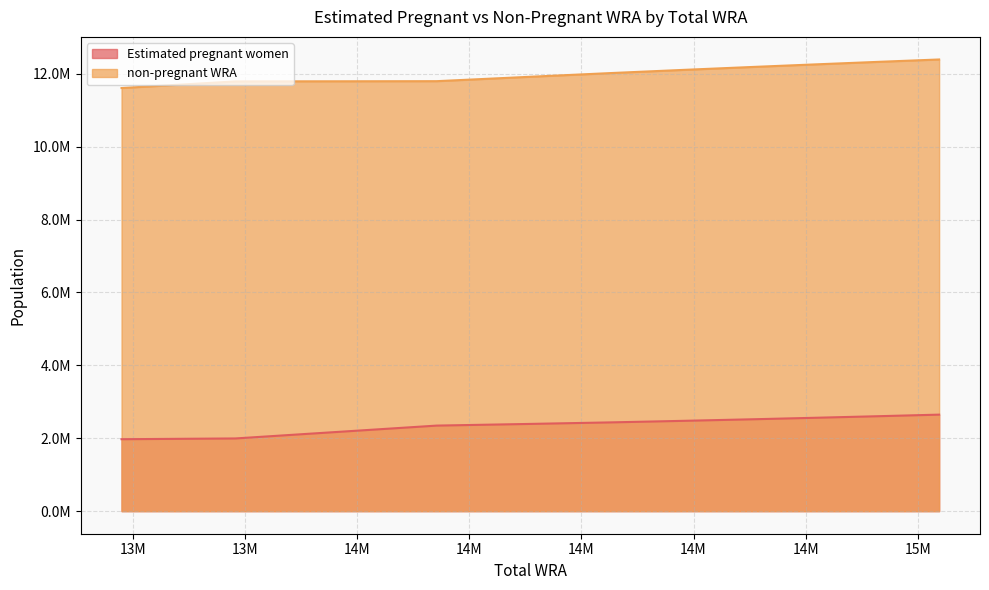

What is the difference between the maximum and second lowest values in the Estimated pregnant women series?

653424.6